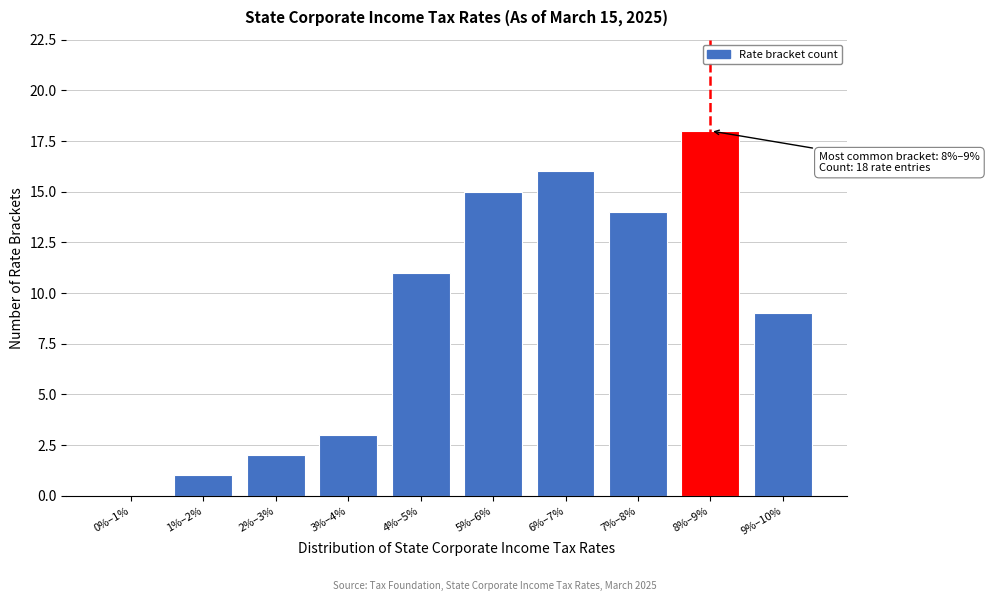

Reading left to right, what are all the values shown in this chart?

0%–1%=0	1%–2%=1	2%–3%=2	3%–4%=3	4%–5%=11	5%–6%=15	6%–7%=16	7%–8%=14	8%–9%=18	9%–10%=9